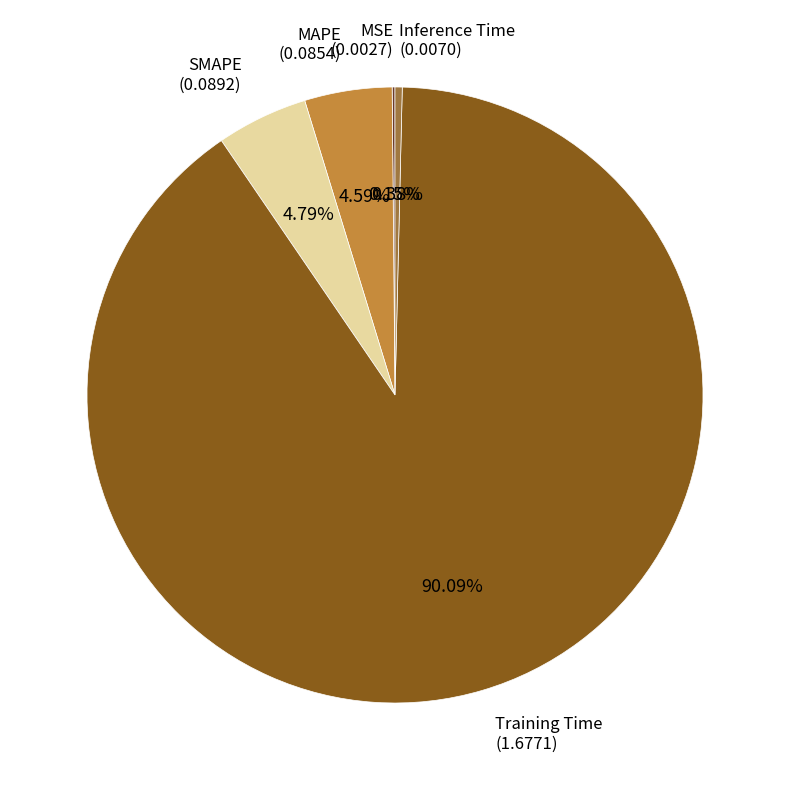

Do Training Time and Inference Time together represent more than half of the pie?

Yes